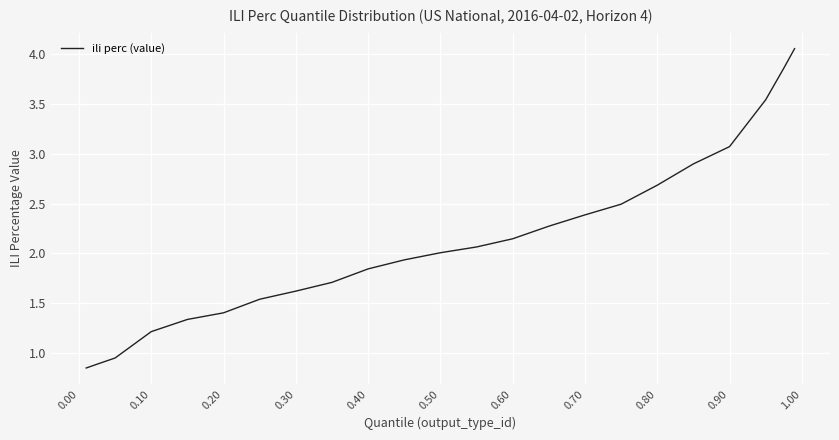

What is the difference between the maximum and minimum values?

3.2